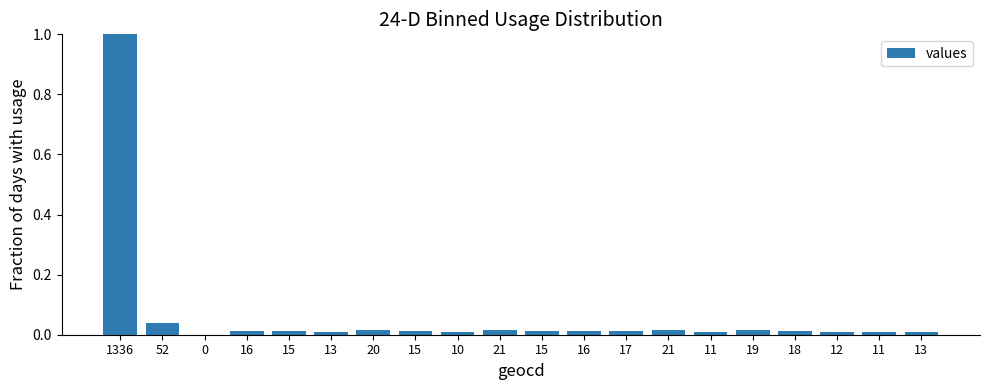

Does the chart contain stacked bars?

No